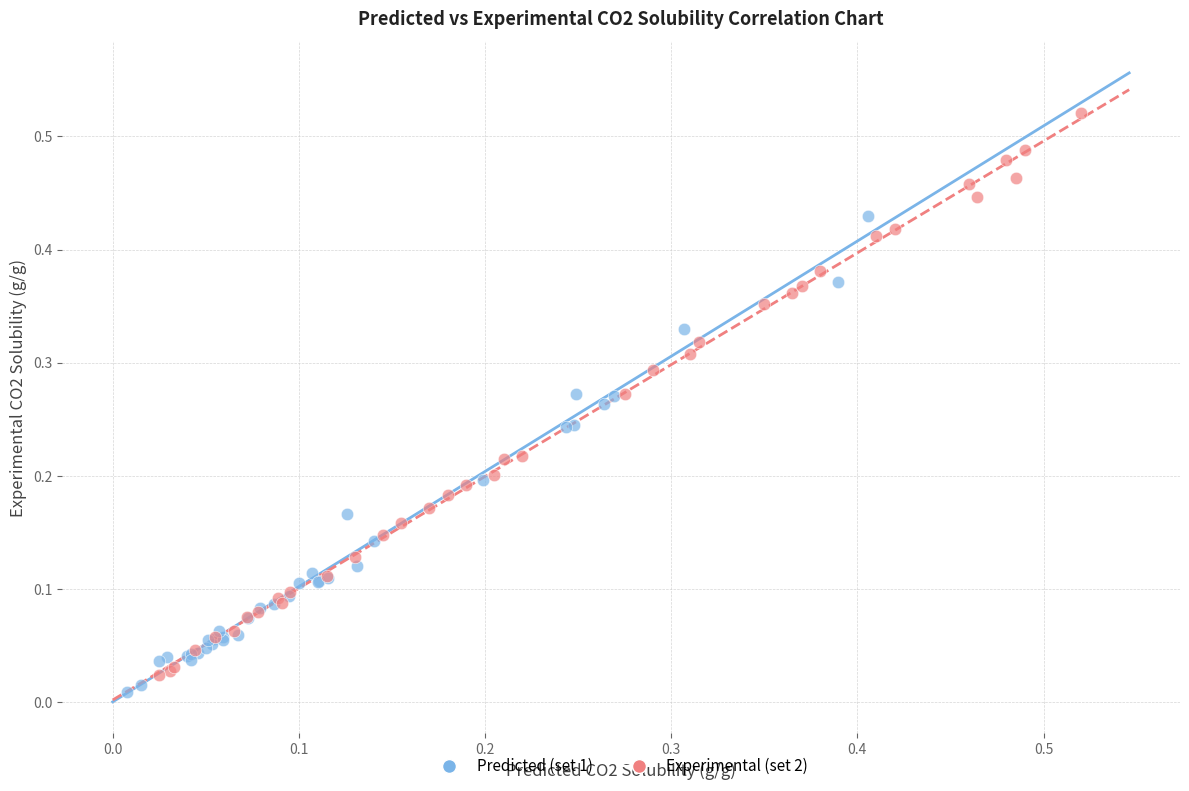

Which series contains the highest Y value?

Experimental (set 2)